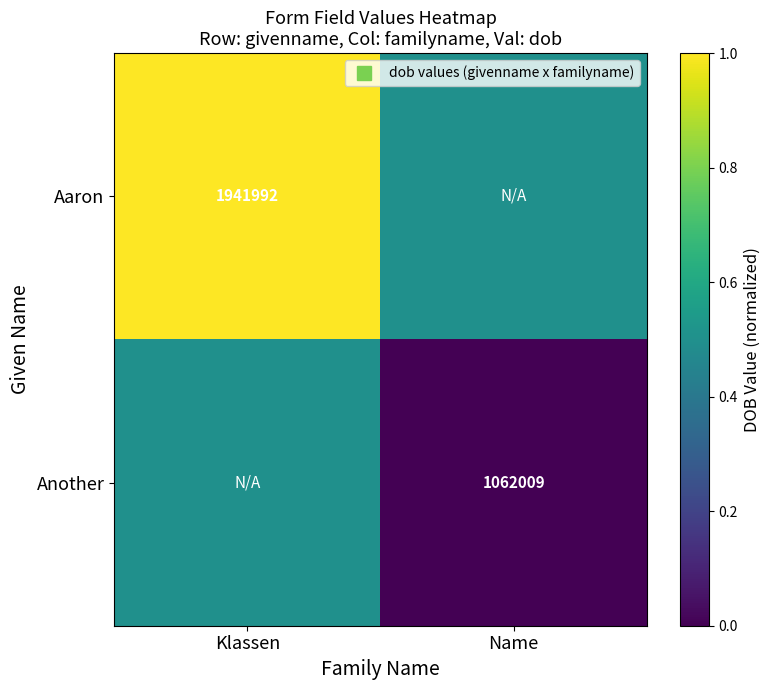

The value of Another at Klassen is 0.1. True or false?

False